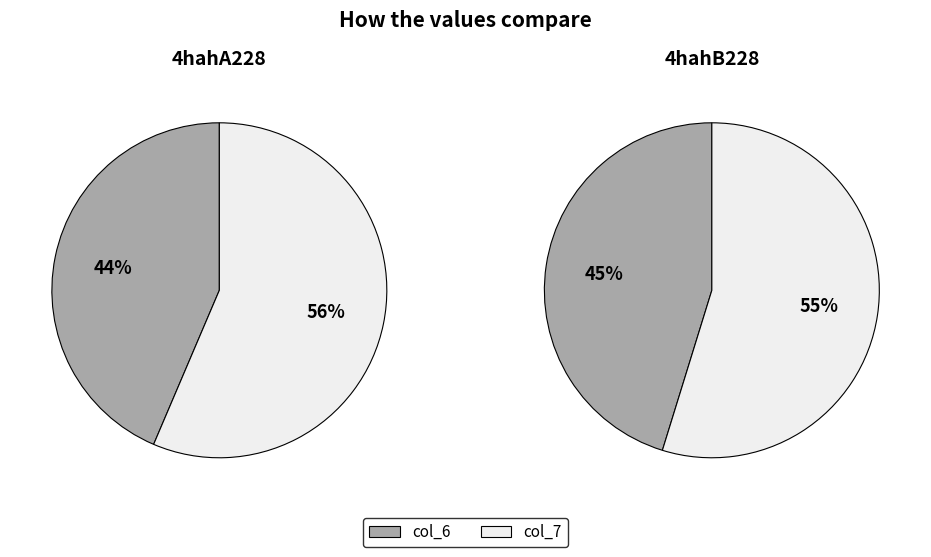

Count the number of slices in the pie.

2